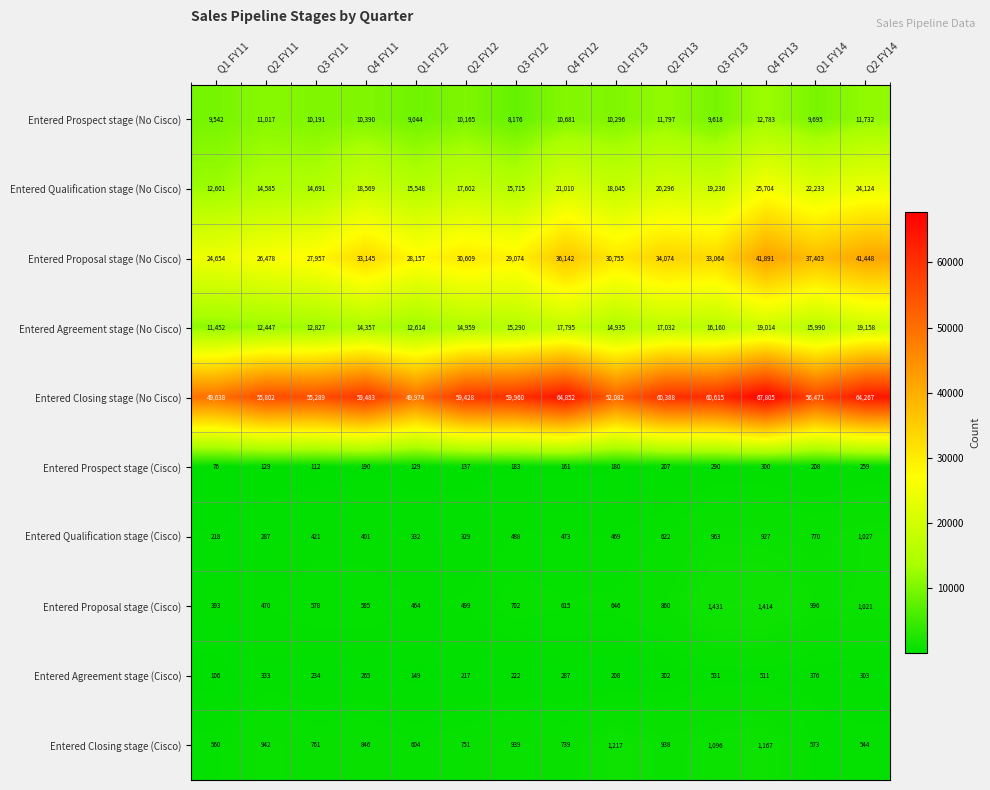

List the series in order of their peak value, highest first.

Entered Closing stage (No Cisco), Entered Proposal stage (No Cisco), Entered Qualification stage (No Cisco), Entered Agreement stage (No Cisco), Entered Prospect stage (No Cisco), Entered Proposal stage (Cisco), Entered Closing stage (Cisco), Entered Qualification stage (Cisco), Entered Agreement stage (Cisco), Entered Prospect stage (Cisco)